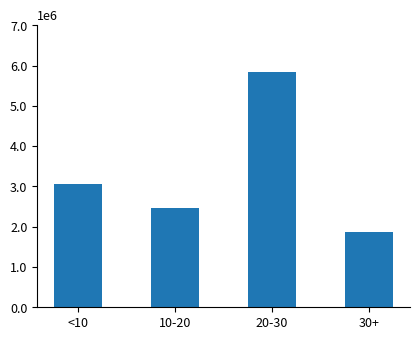

What is the label of the 2nd bar from the left?

10-20